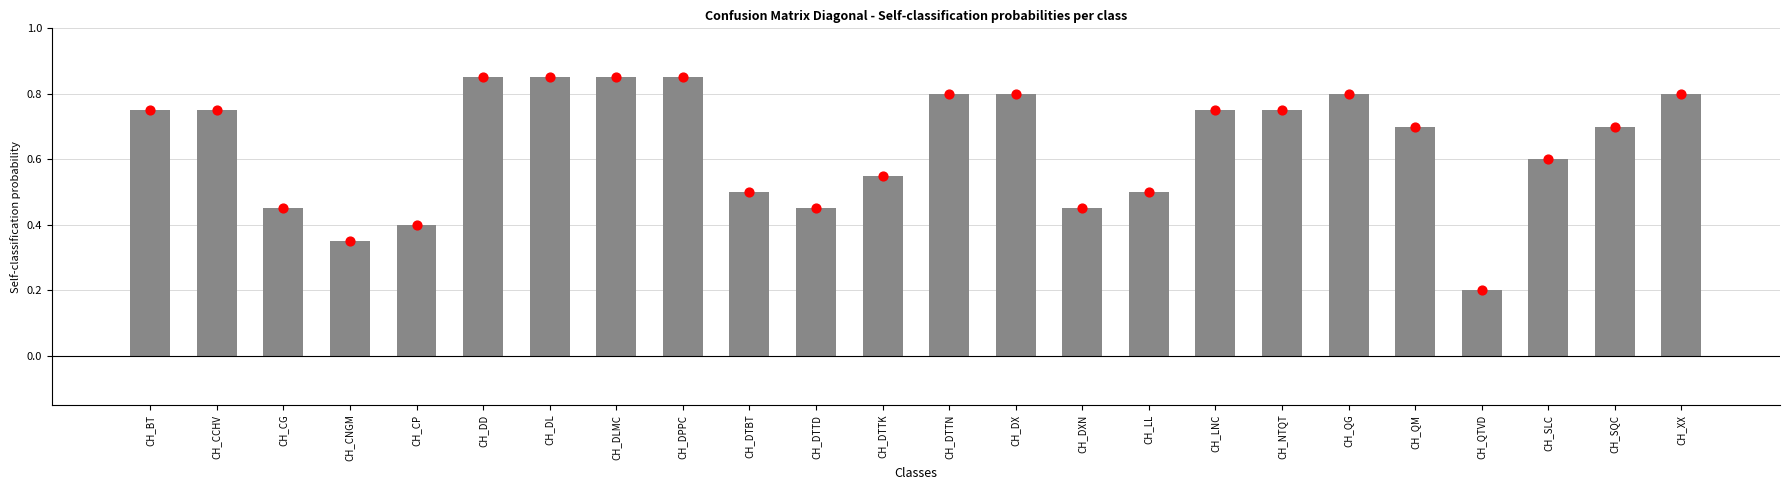

Which series has the largest Y range (max minus min)?

diagonal